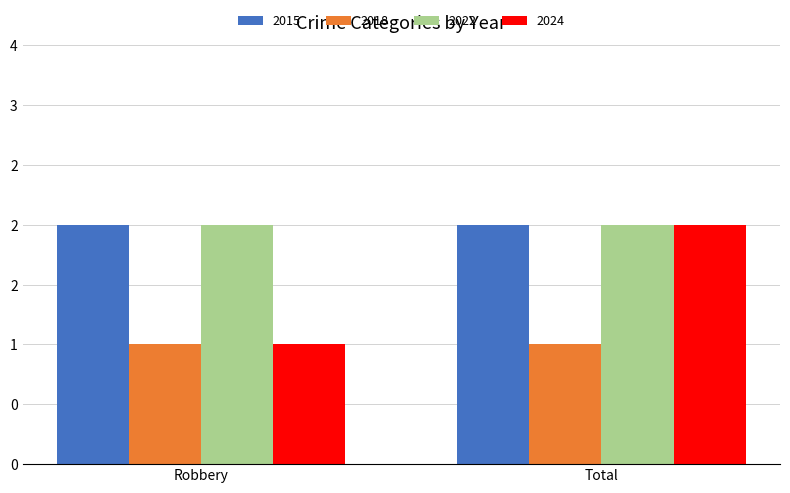

Which category has the highest value across all series?

Robbery